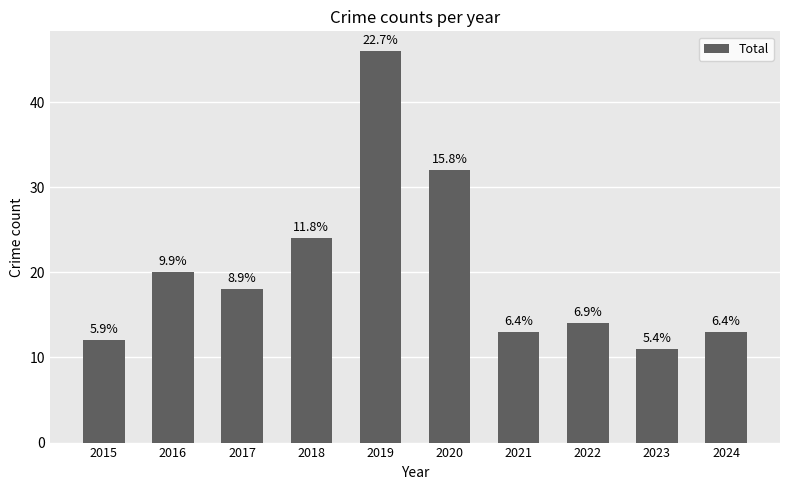

Does the chart contain any negative values?

No